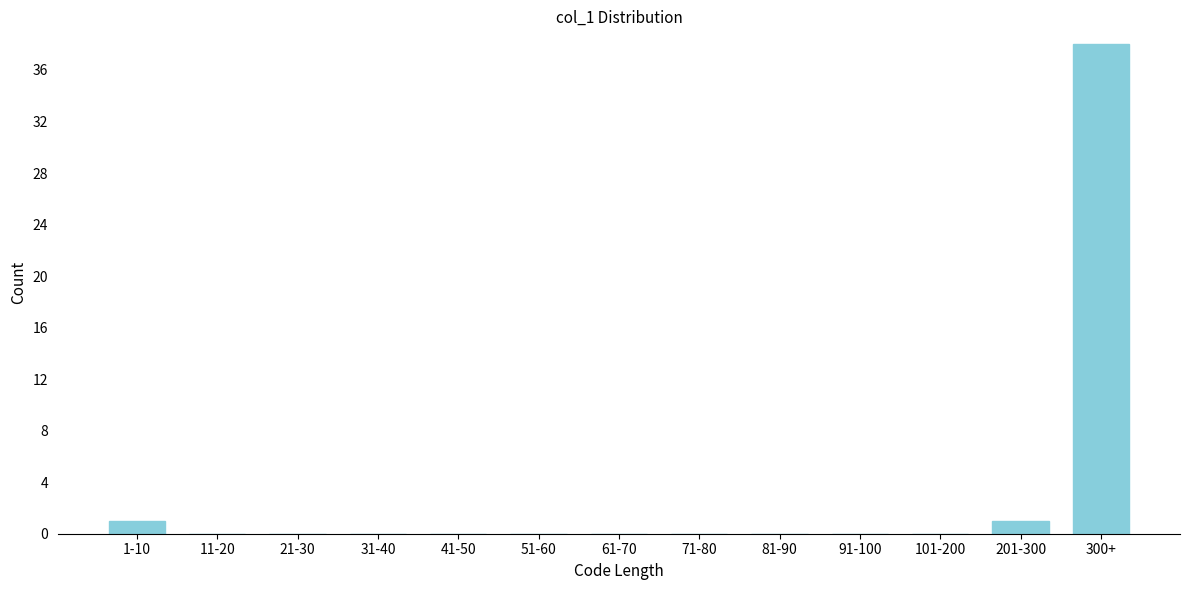

Reading left to right, extract all data points from this chart.

1-10=1	11-20=0	21-30=0	31-40=0	41-50=0	51-60=0	61-70=0	71-80=0	81-90=0	91-100=0	101-200=0	201-300=1	300+=38